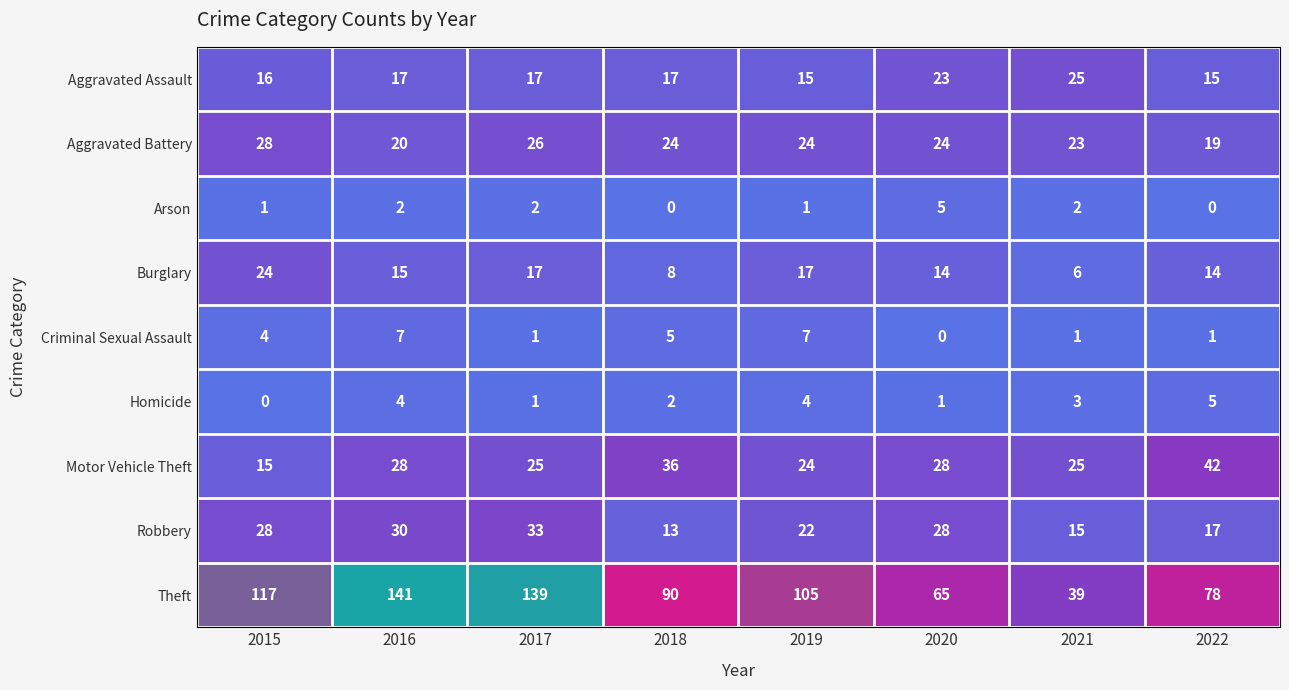

At how many categories does at least one series exceed 121?

2